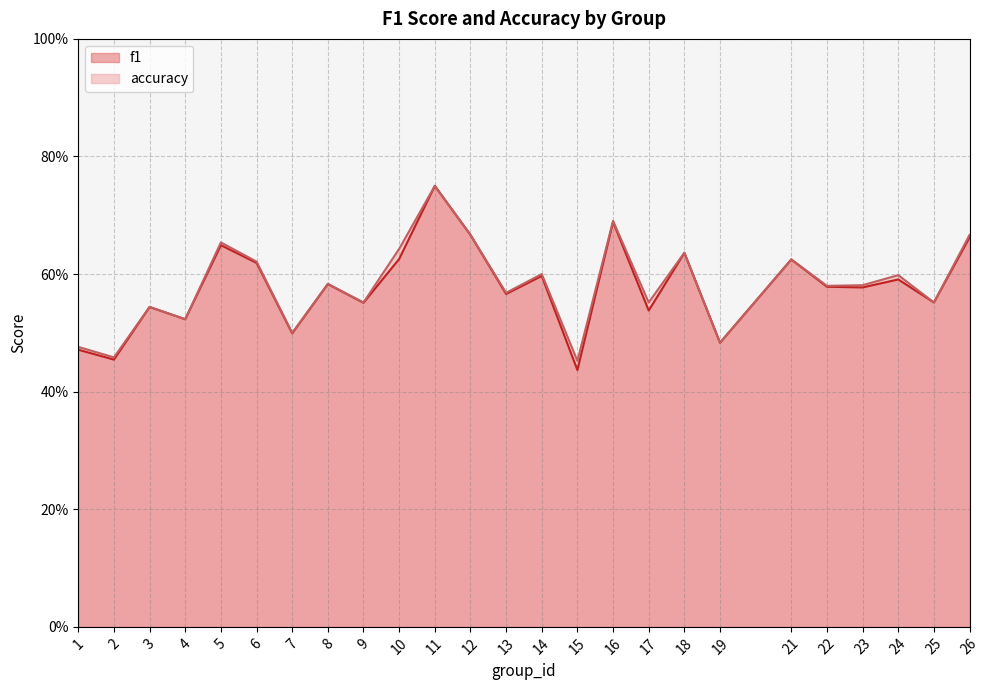

Where is f1 nearest to the value 0?

15